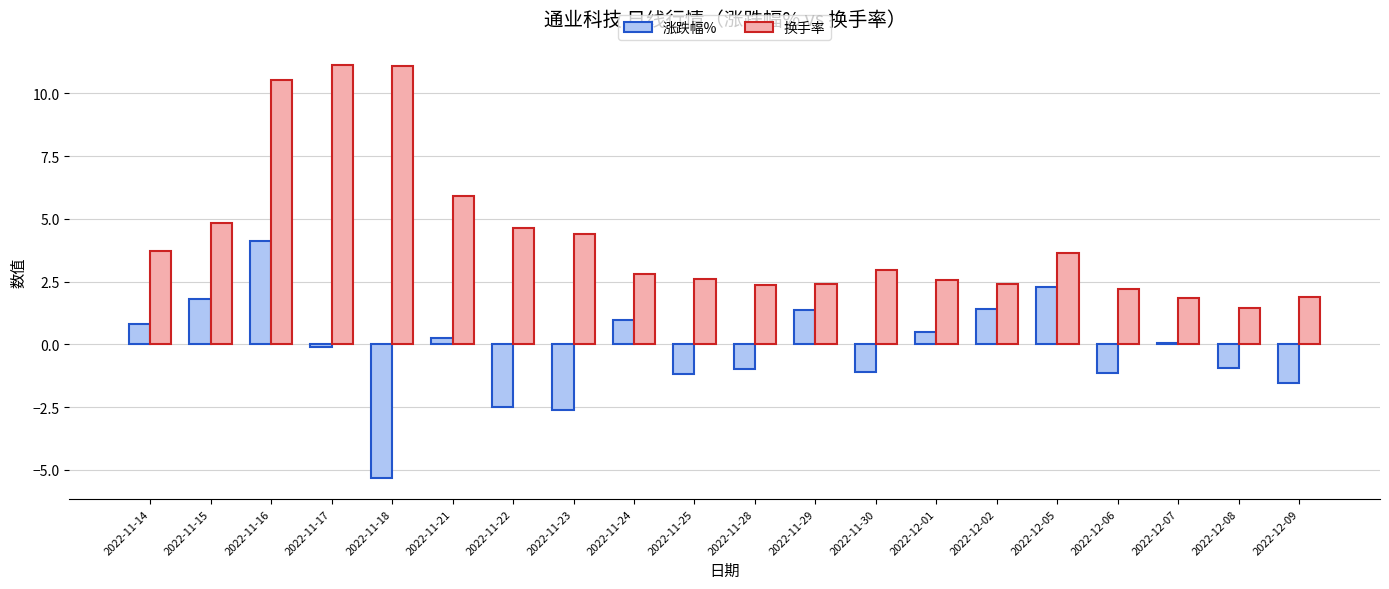

What is the sum of all 涨跌幅% values?

-3.8